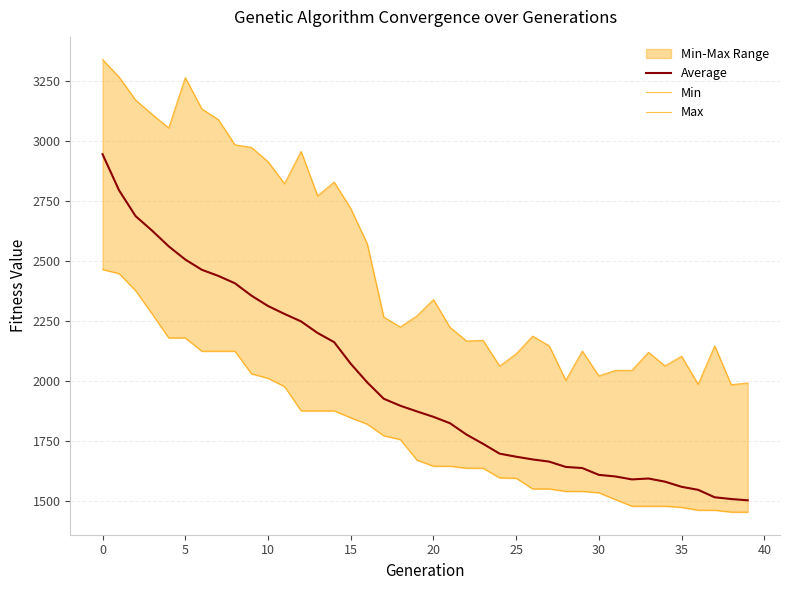

What is the minimum value shown in the chart?

1454.0